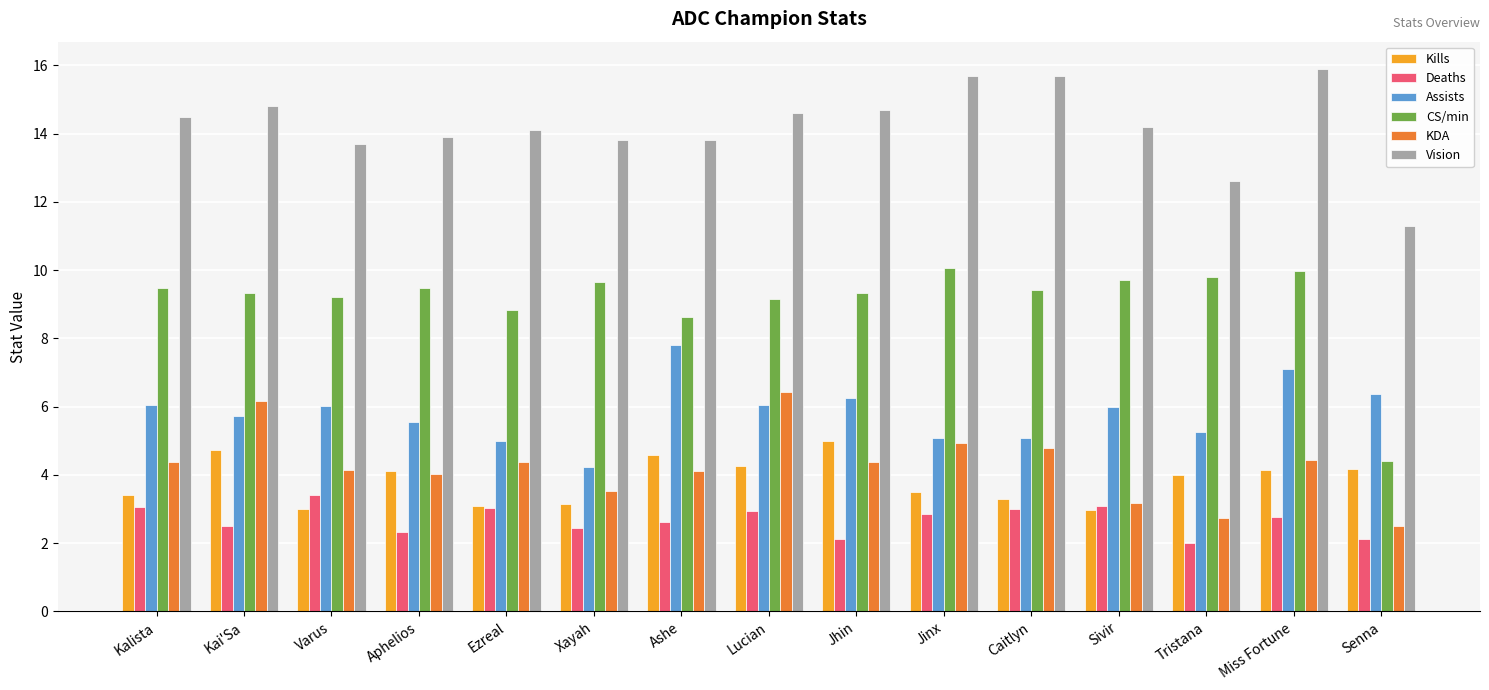

How many data points does each series have?

15